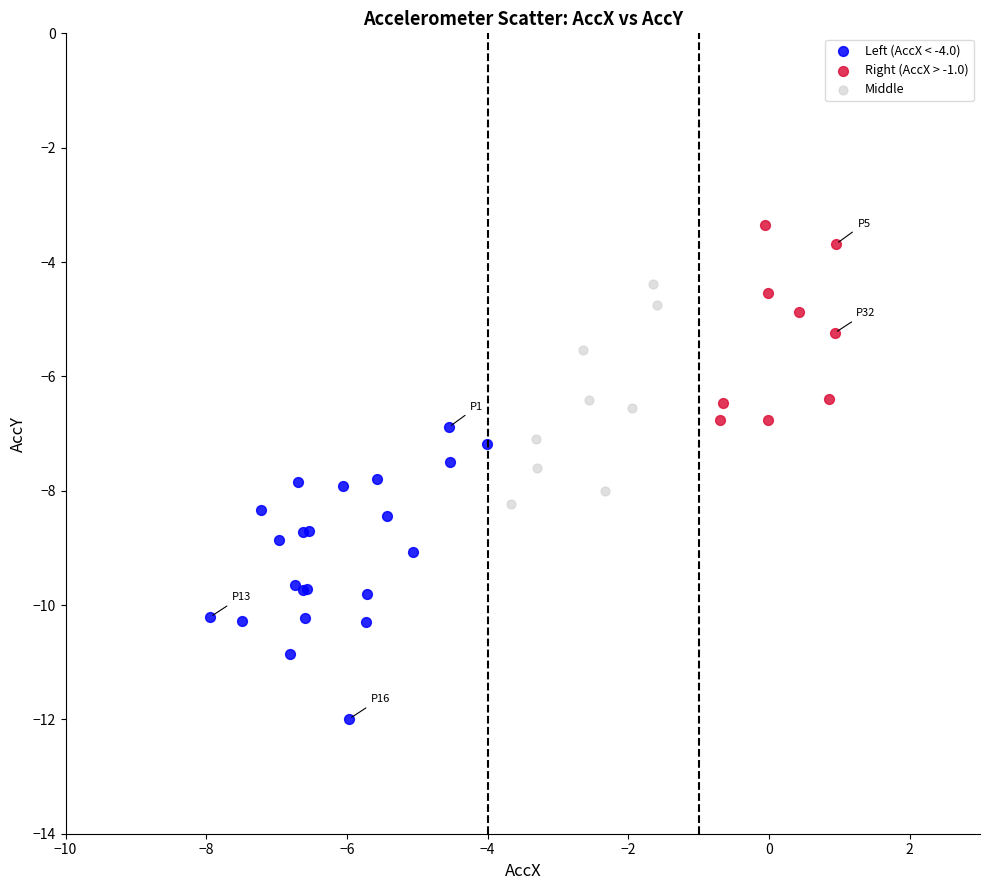

Which series has the widest spread of Y values?

Left (AccX < -4.0)